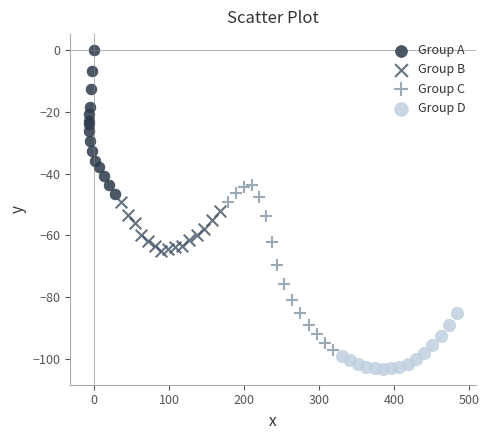

What are all the series names shown in the legend?

Group A, Group B, Group C, Group D